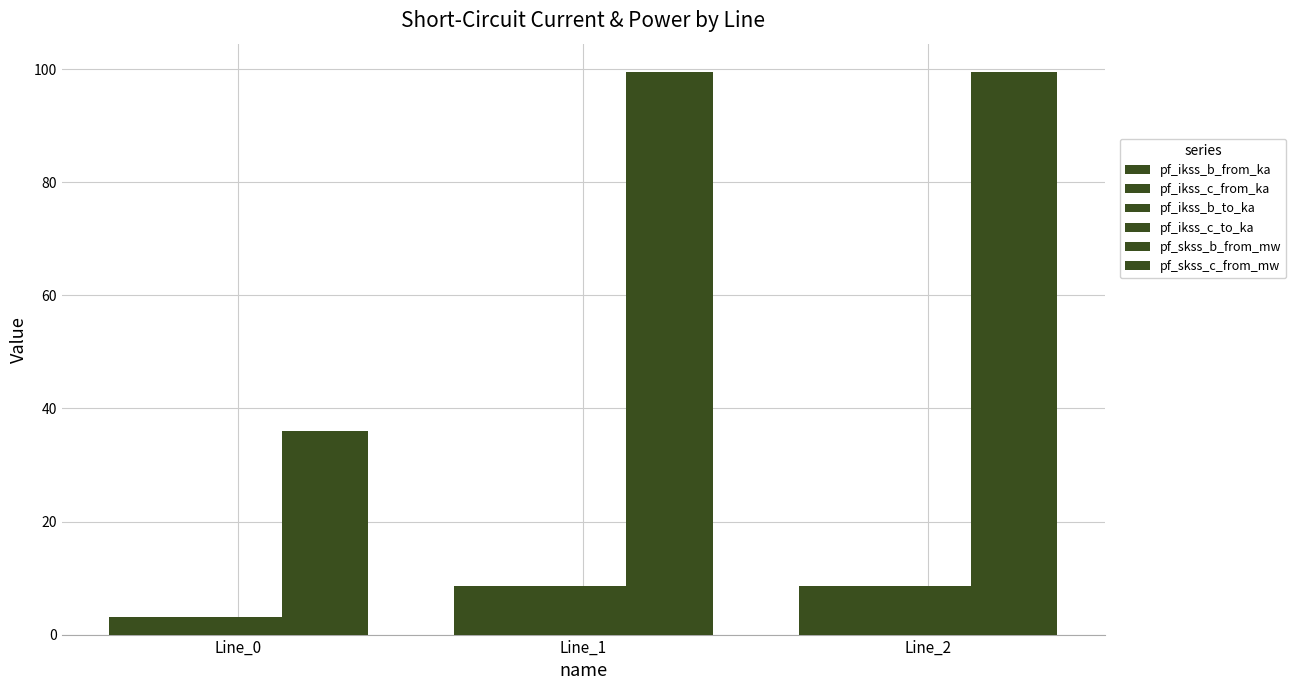

Where does the pf_skss_b_from_mw series first go above 99?

Line_1